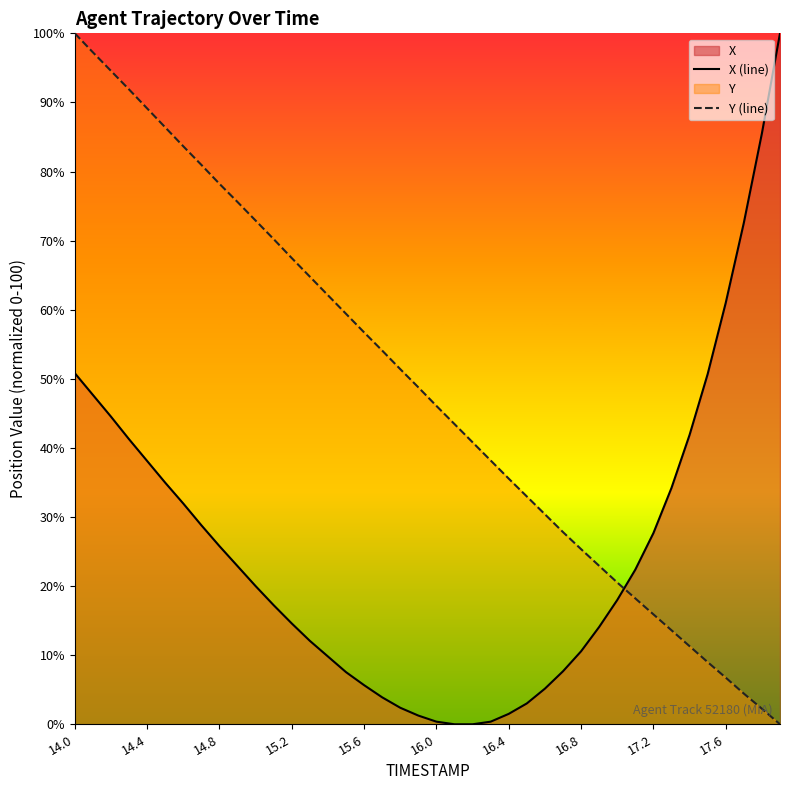

At how many categories does at least one series exceed 16?

40